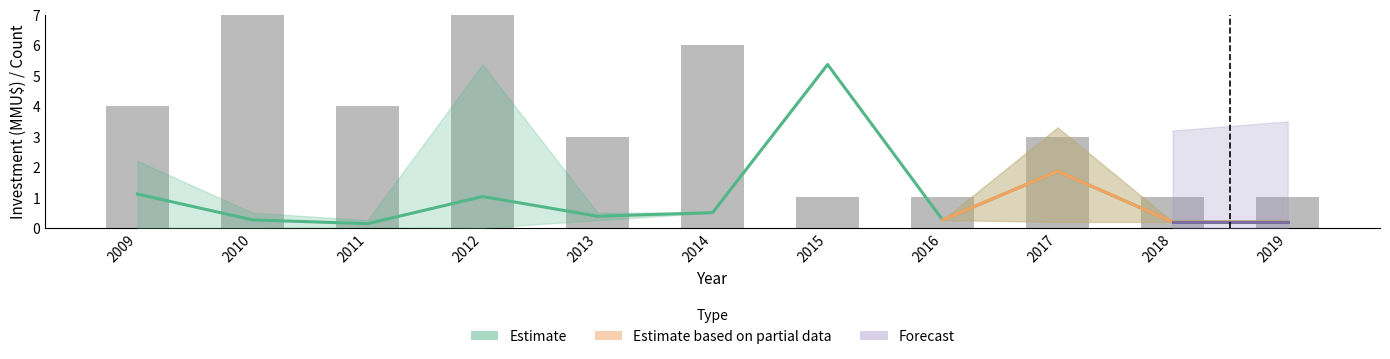

Does the chart contain stacked bars?

No